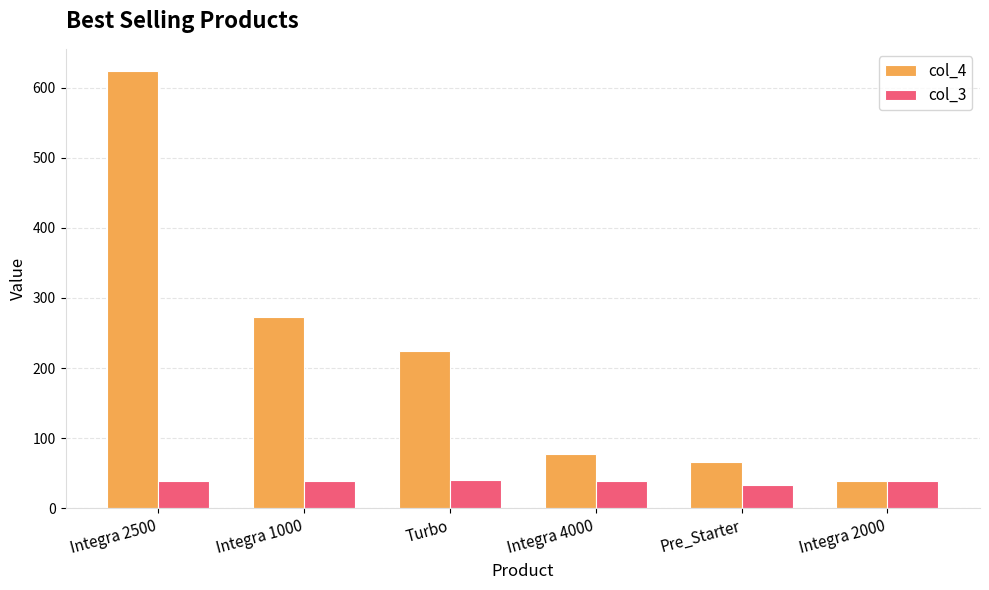

Which series has the largest total across all categories?

col_4